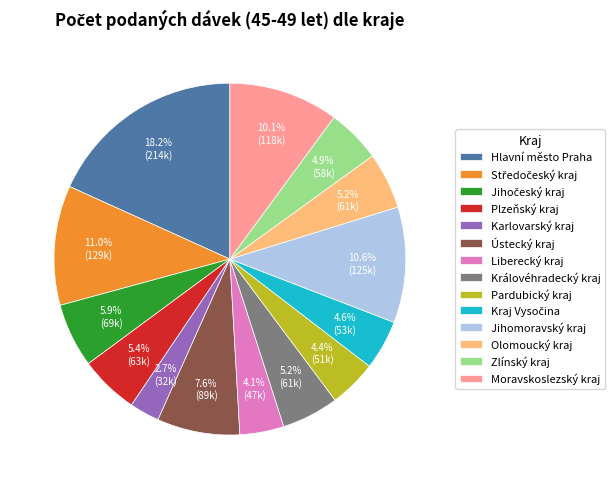

What is the ratio of the value at Pardubický kraj to the value at Plzeňský kraj?

0.8